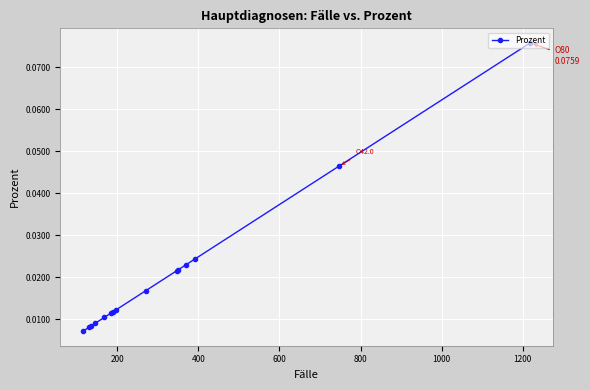

How many values are between 0 and 1?

15